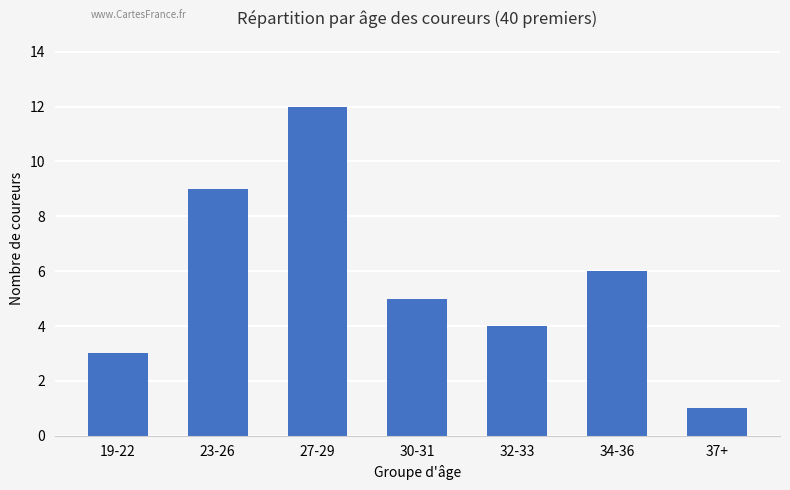

At which label does the data first exceed 5?

23-26